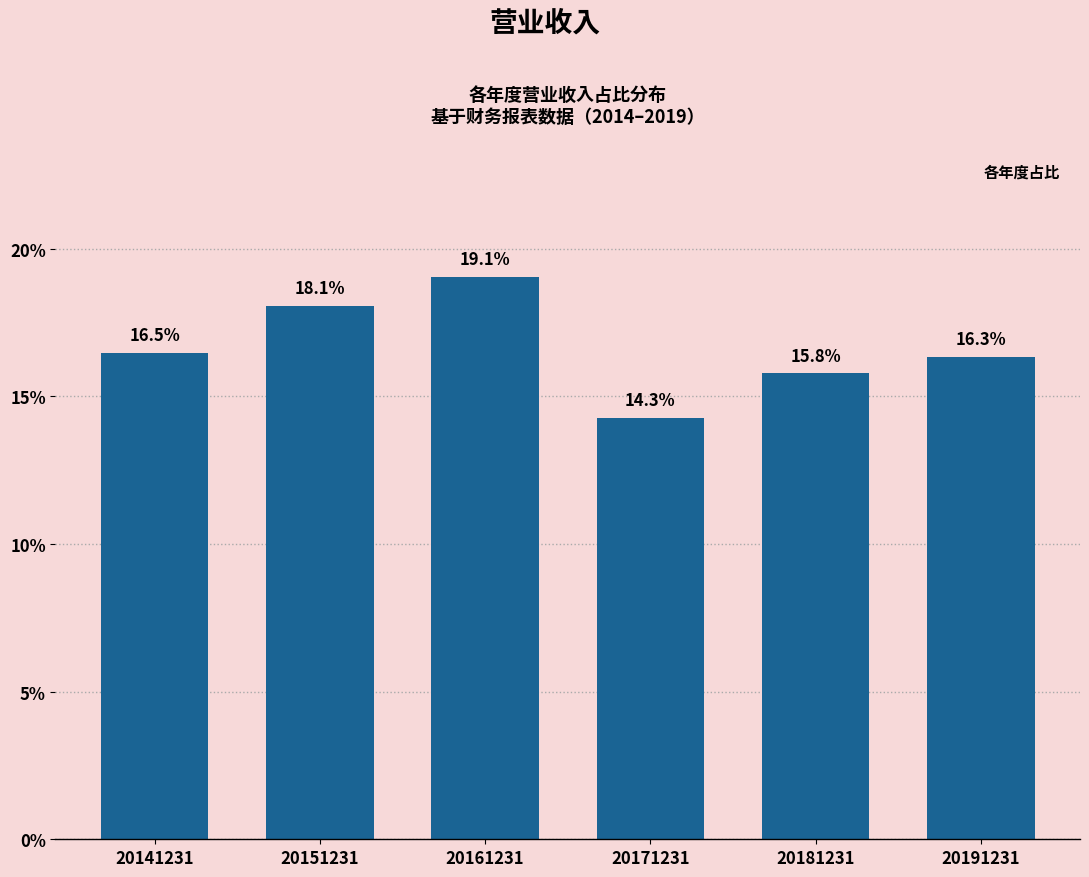

Reading right to left, extract all data points from this chart.

20191231=16.3	20181231=15.8	20171231=14.3	20161231=19.1	20151231=18.1	20141231=16.5